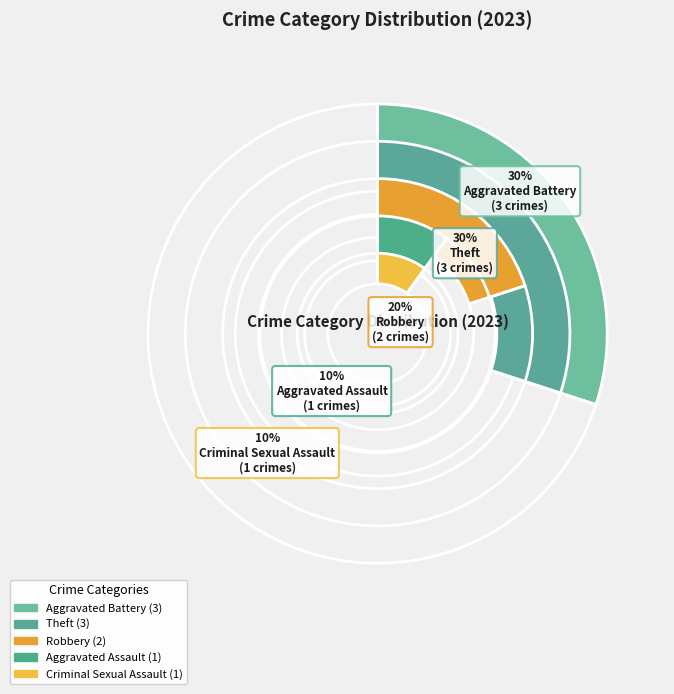

To the nearest percent, what portion does Aggravated Assault represent?

10%